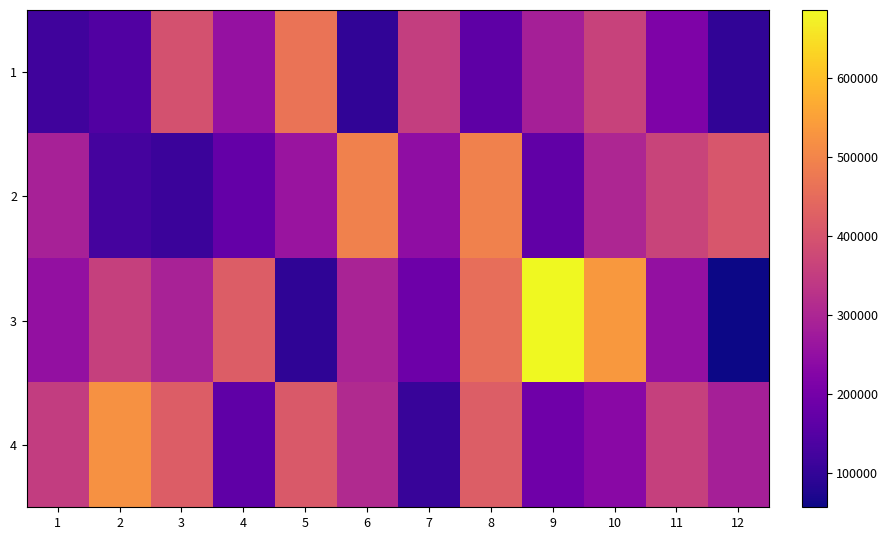

How many categories are shown in the chart?

12